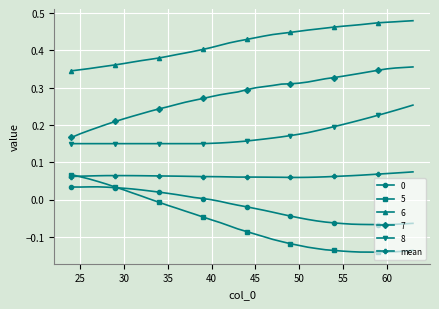

True or false: 6 and 8 cross at least once.

False